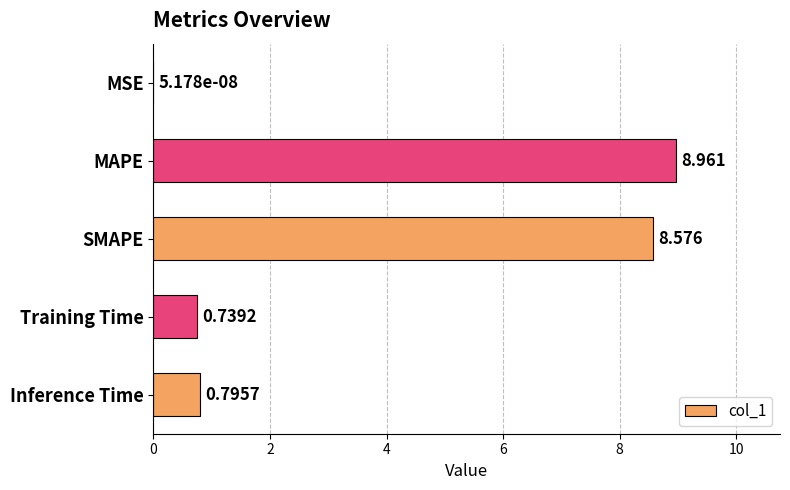

Which category has the highest value across all series?

MAPE